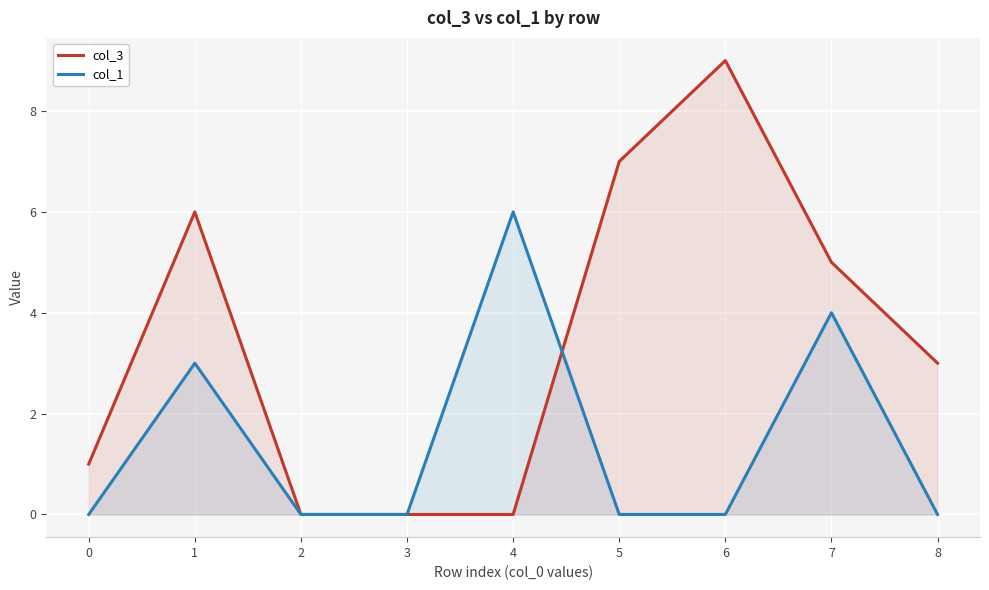

Which series has the largest total across all categories?

col_3